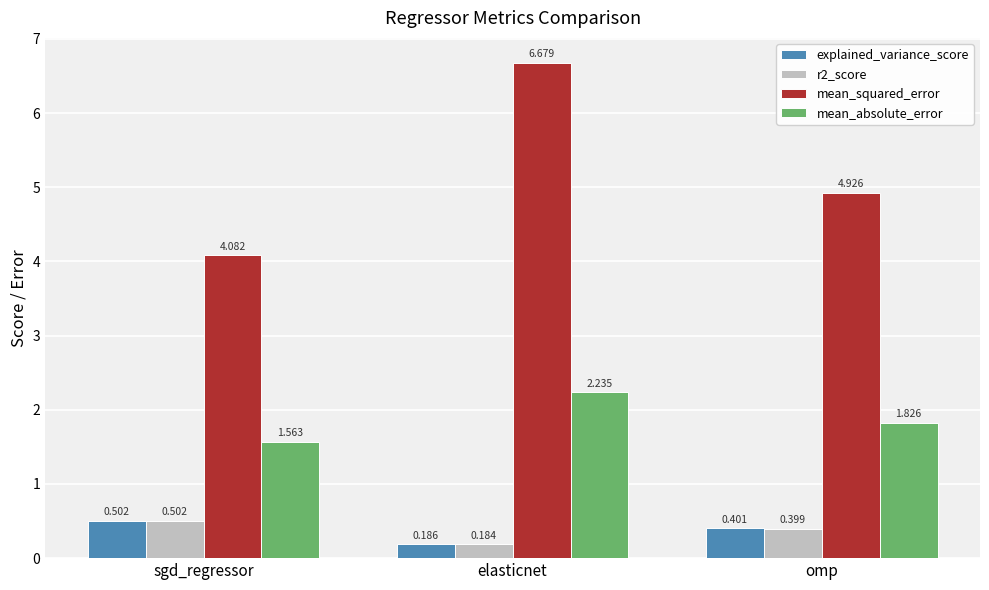

Which series has the largest total across all categories?

mean_squared_error